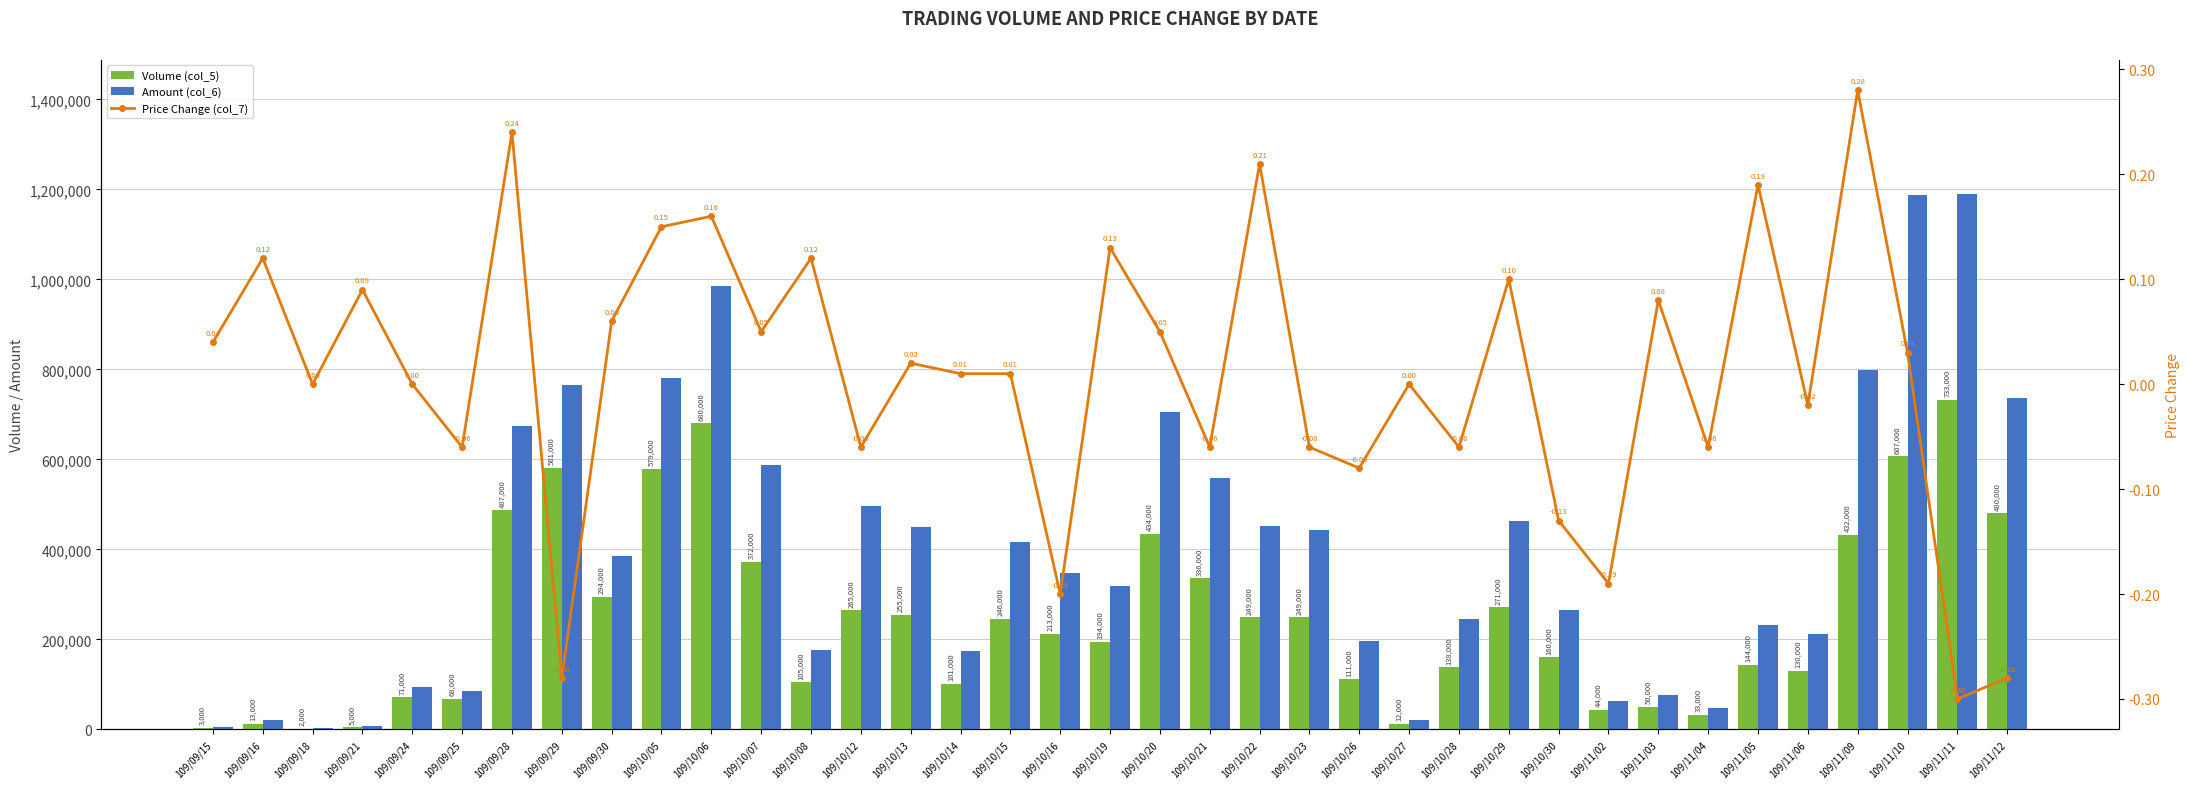

How many values in the Volume (col_5) series are below 213000?

18